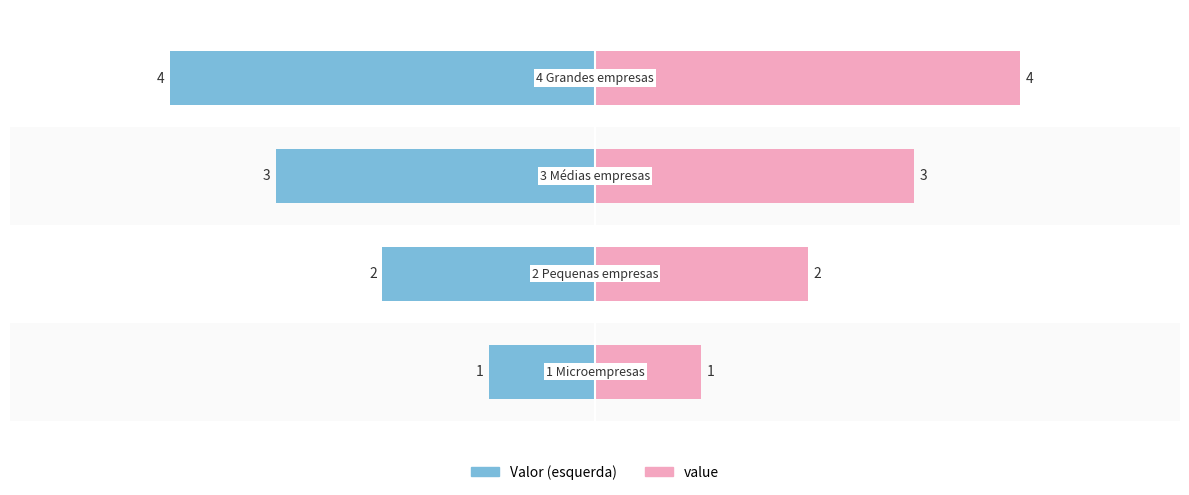

Reading left to right, what are all the values shown in this chart?

Valor (esquerda): -1	-2	-3	-4
value: 1	2	3	4